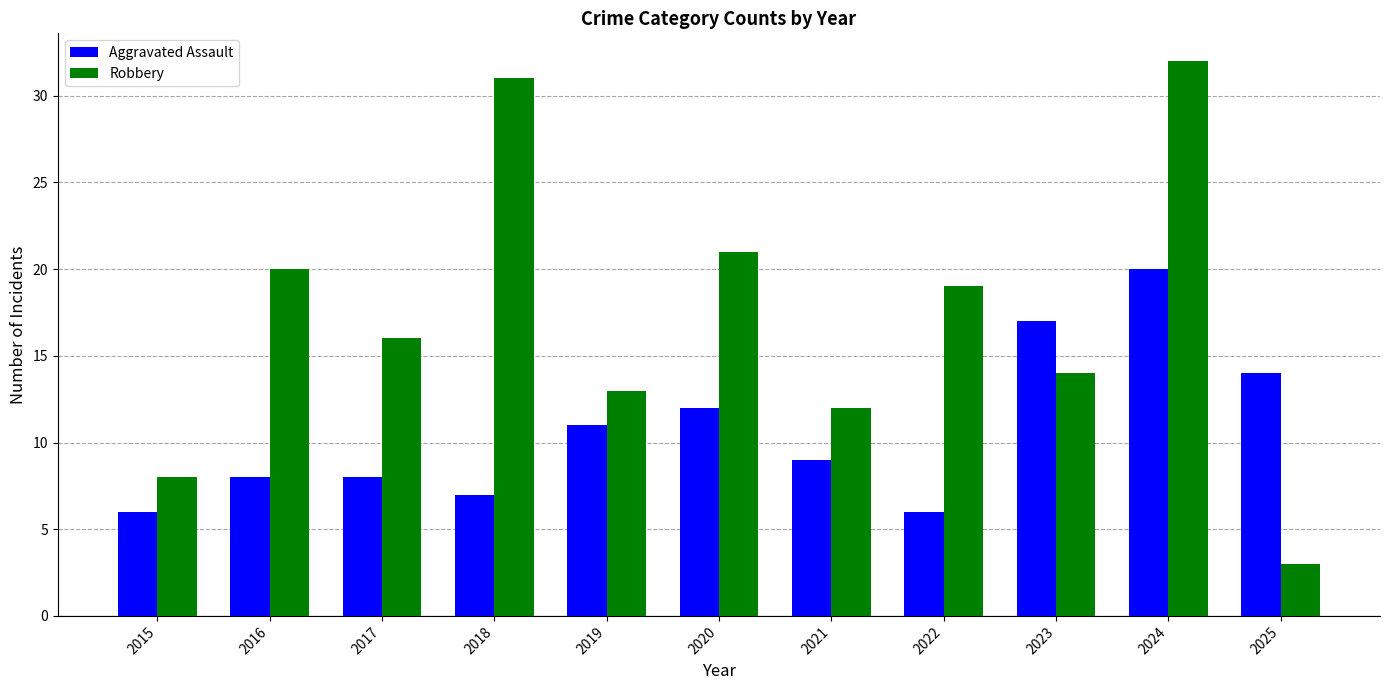

What is the value of the Robbery bar at the 9th from the left?

14